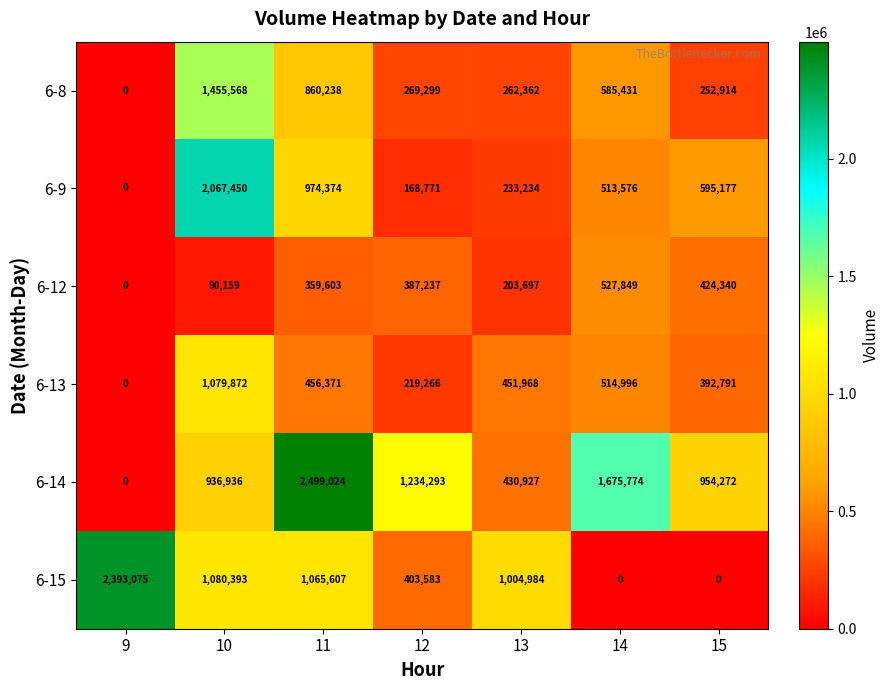

What is the difference between the 6-8 values at 14 and 11?

274807